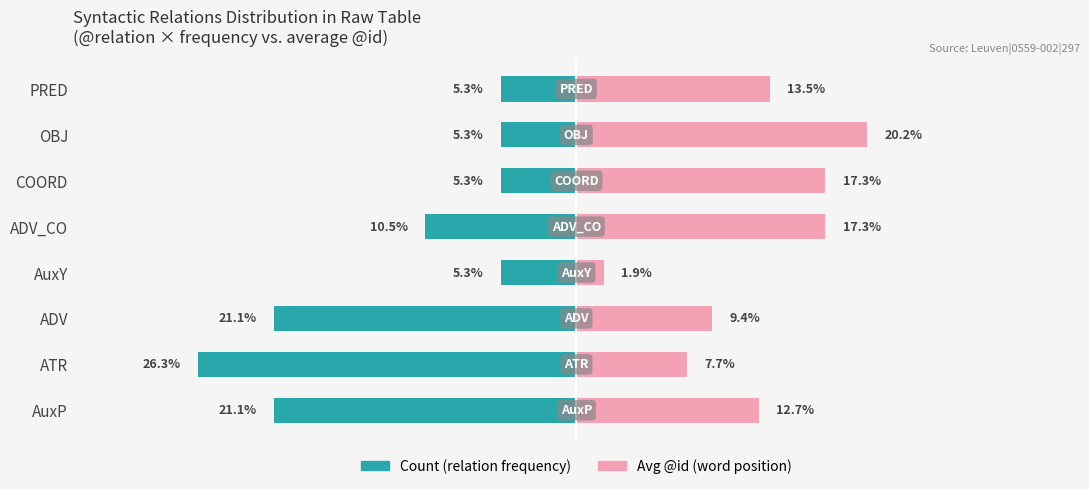

What is the value of the Count (relation frequency) bar at the 4th from the left?

-5.3